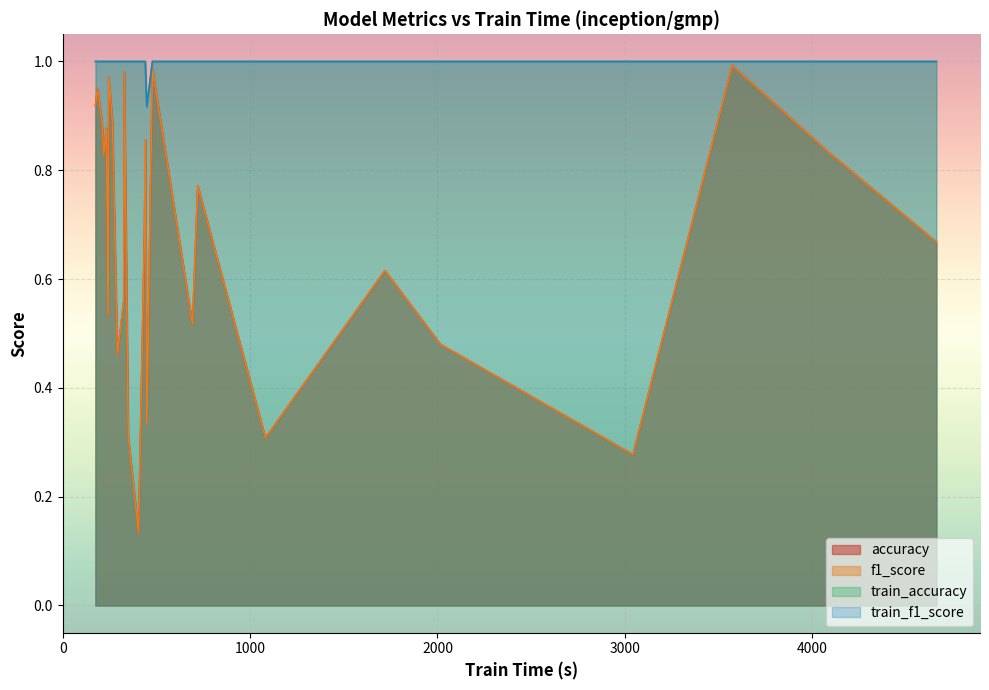

Which series has the widest spread of values?

accuracy